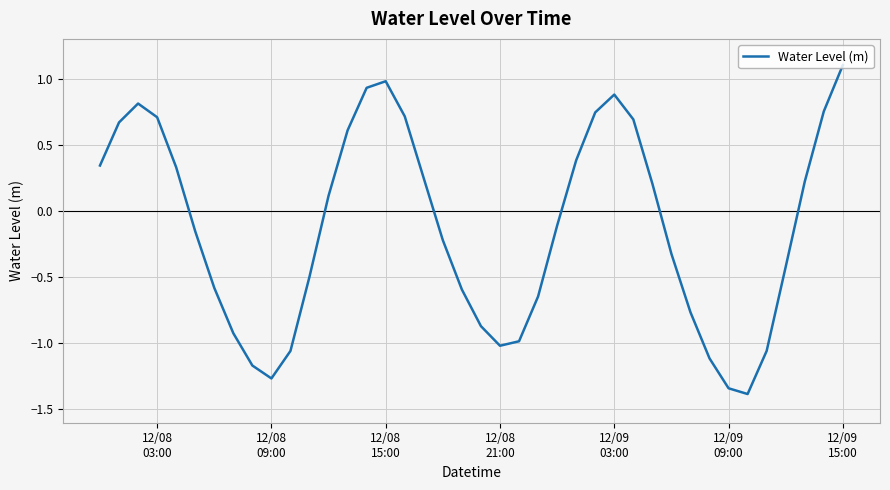

What is the average value?

-0.1